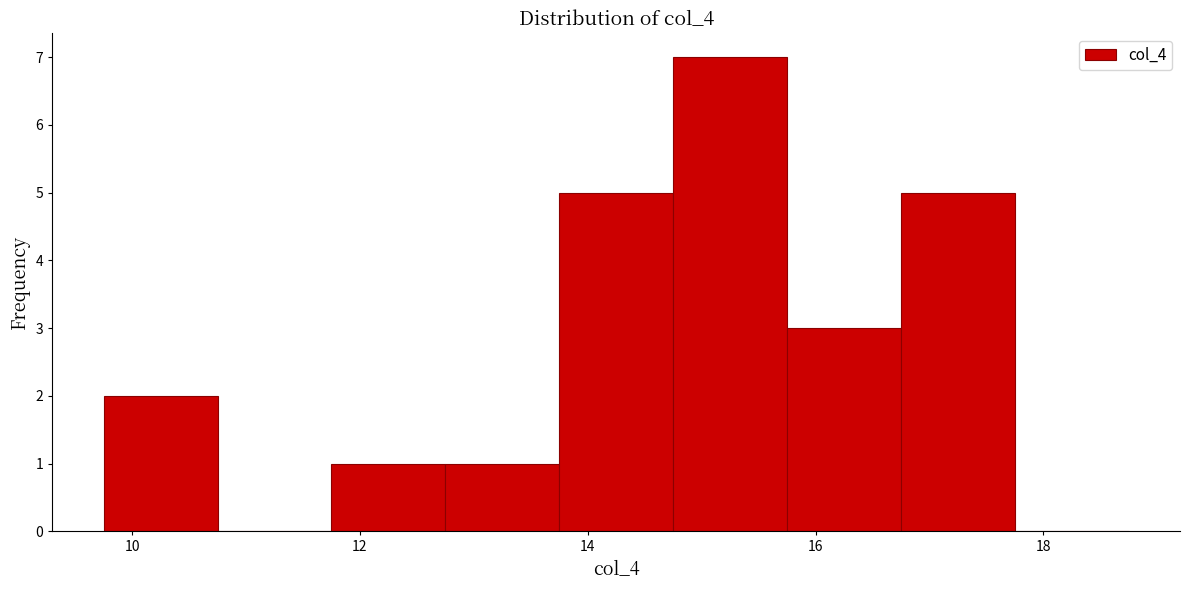

Reading left to right, transcribe this chart: for each bar, give the range it covers on the x-axis and its height. Neither the bar edges nor the heights are printed on the chart, so give them approximately, as read against the axes.

9.75 to 10.75: 2
10.75 to 11.75: 0
11.75 to 12.75: 1
12.75 to 13.75: 1
13.75 to 14.75: 5
14.75 to 15.75: 7
15.75 to 16.75: 3
16.75 to 17.75: 5
17.75 to 18.75: 0